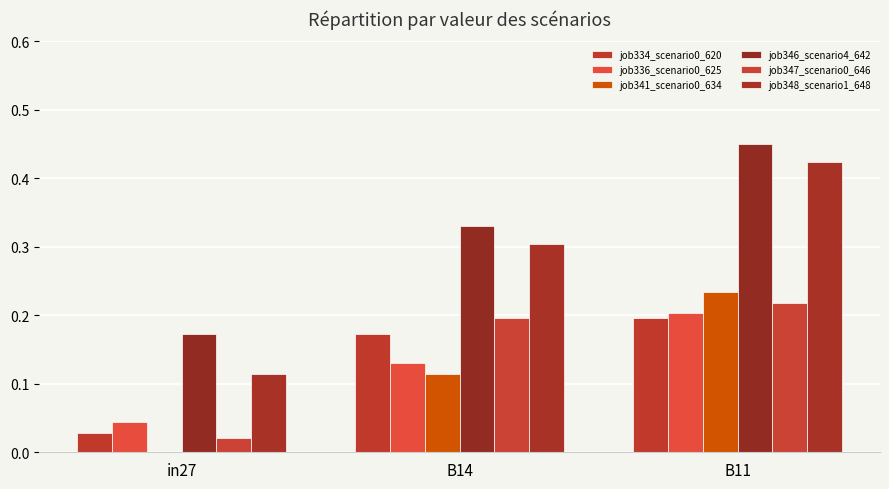

How many groups of bars are there?

3